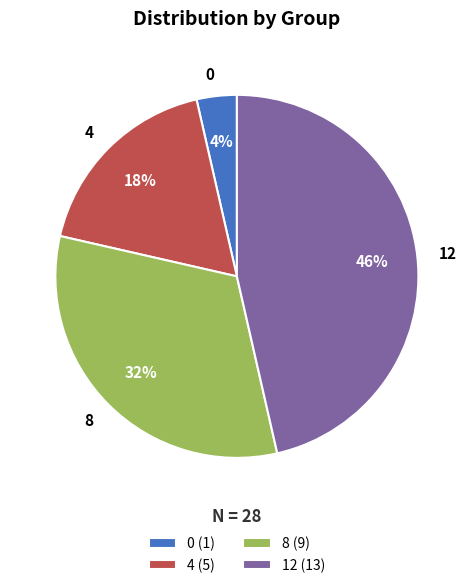

Which has a higher value, 12 or 8?

12